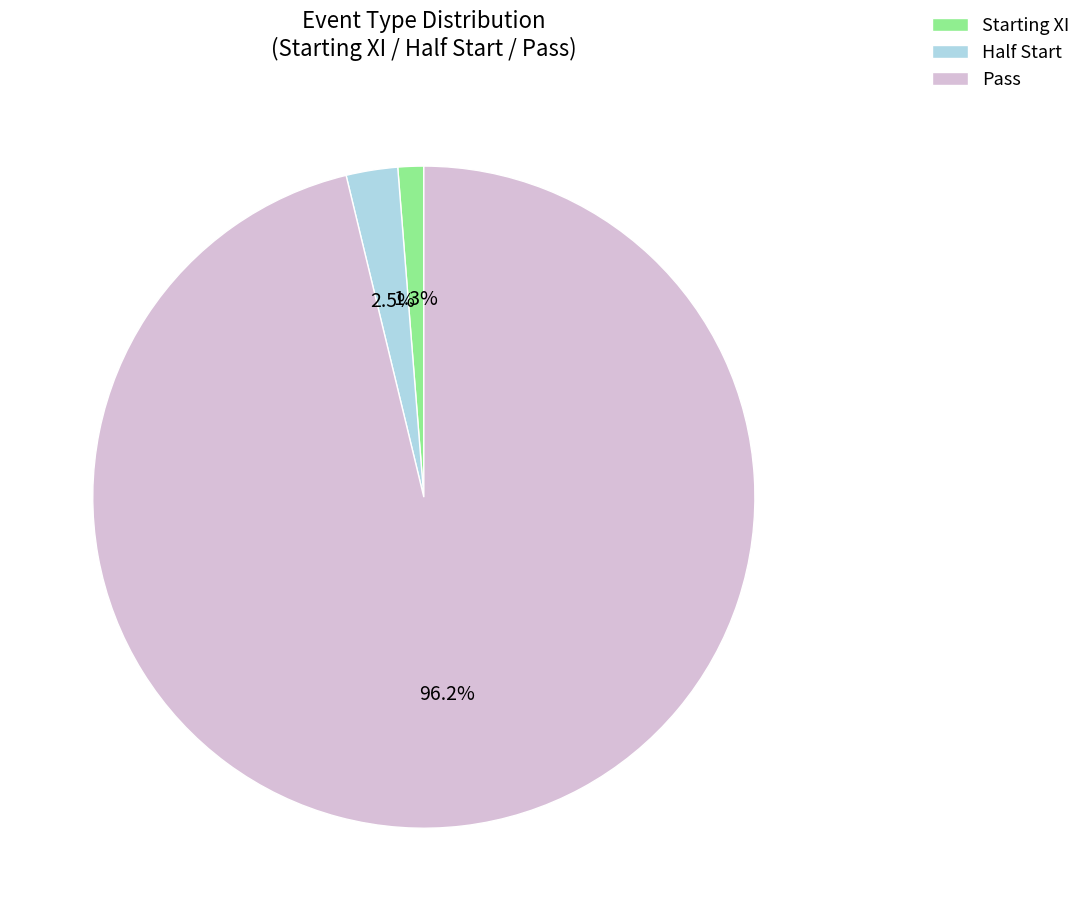

To the nearest percent, what is the difference between the Half Start and Starting XI slice percentages?

1%